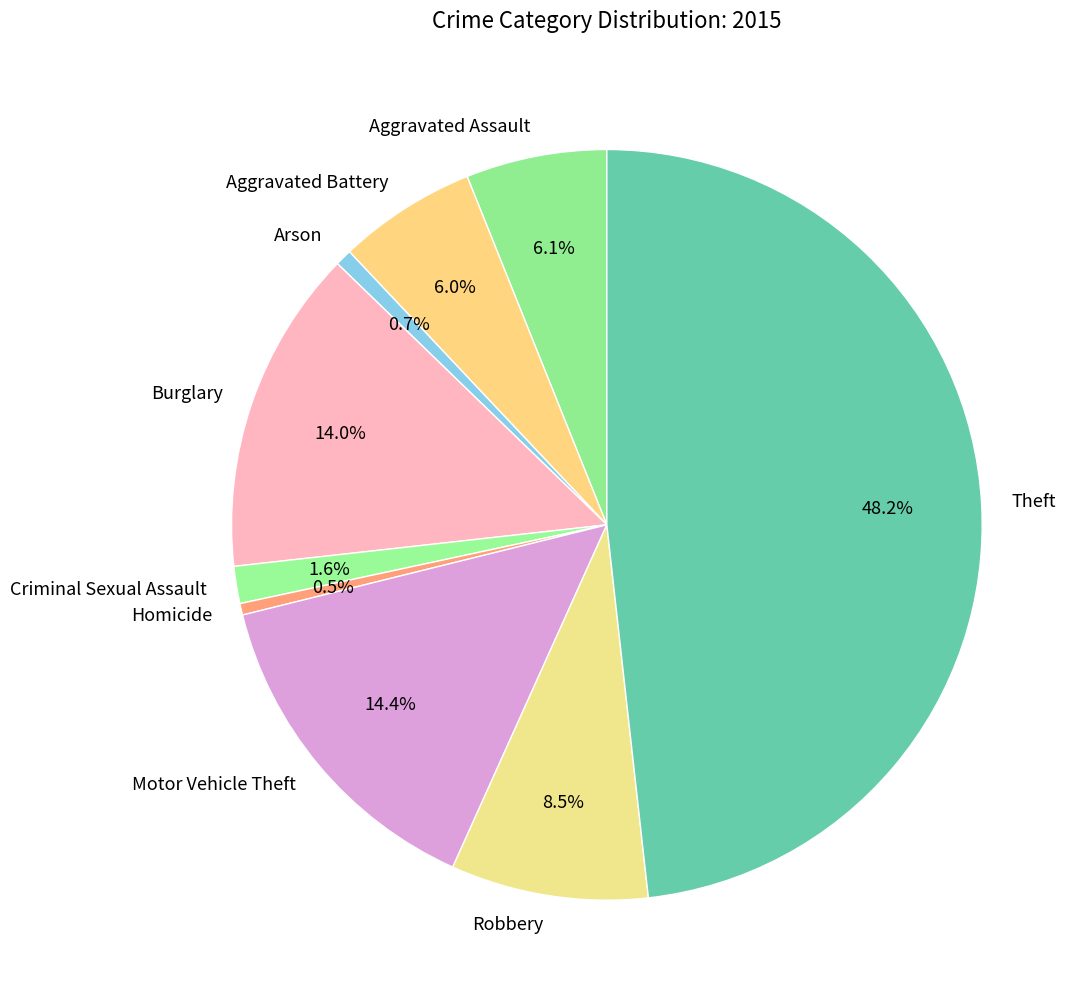

What percentage is NOT represented by Theft?

51.8%